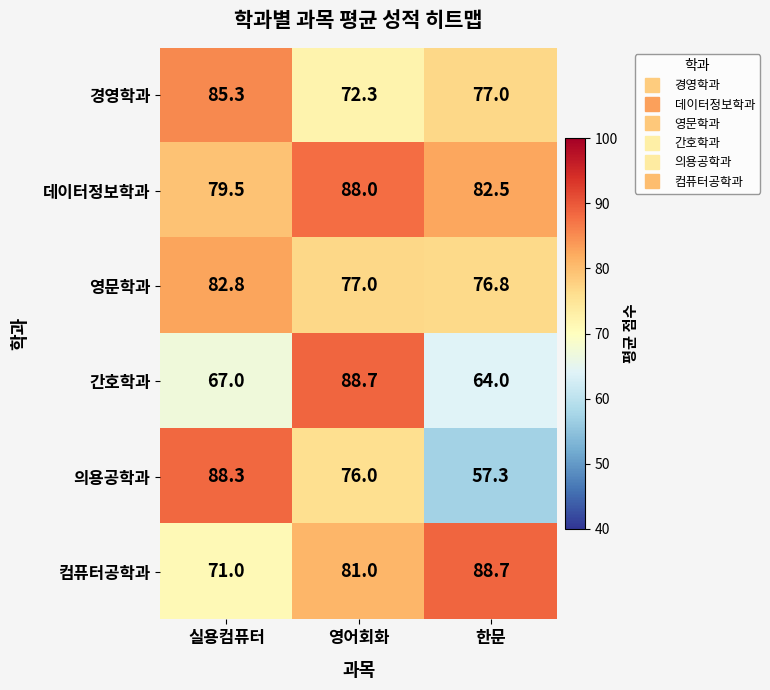

Which series has the largest range (max minus min)?

의용공학과